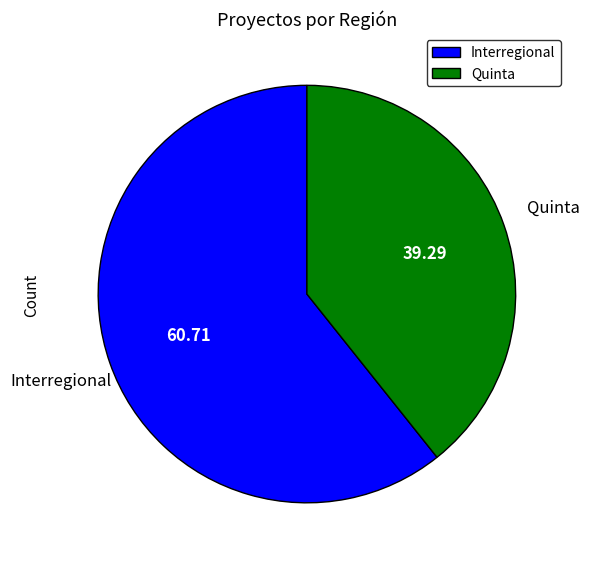

Which slice is the largest?

Interregional